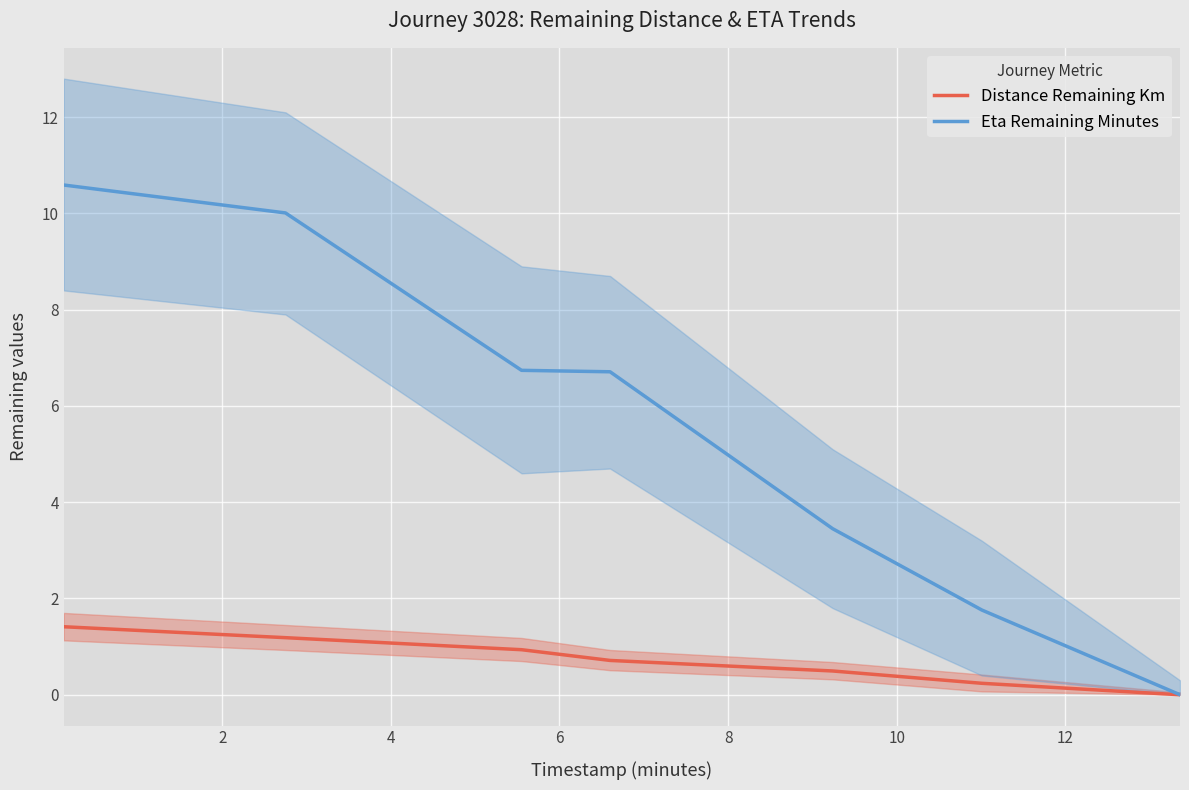

How many values in Distance Remaining Km are above zero?

6